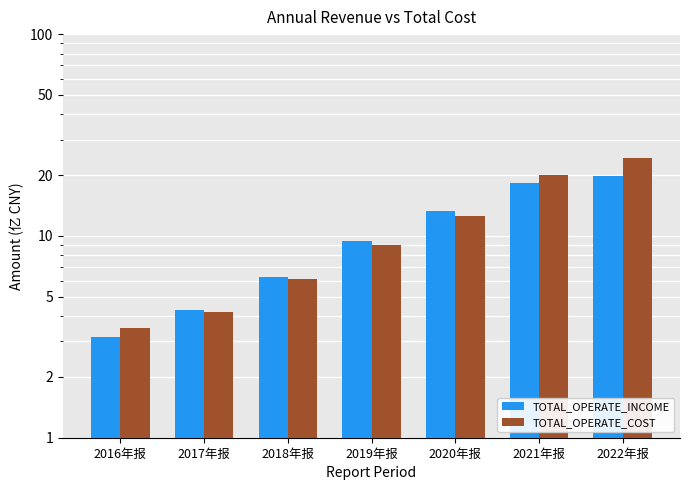

What is the total value across all series at 2019年报?

18.5